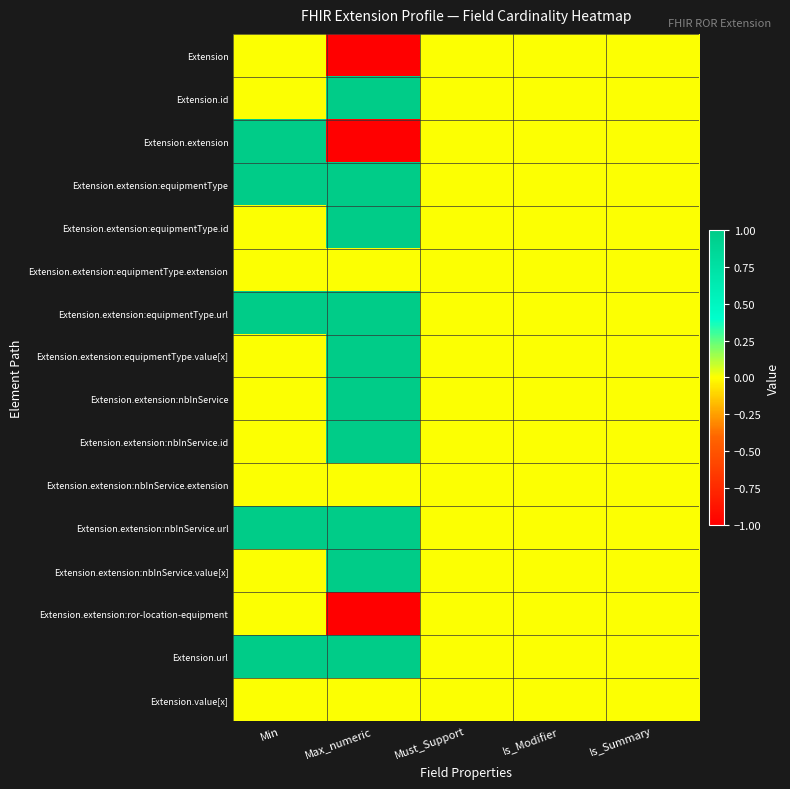

What is the greatest value displayed?

1